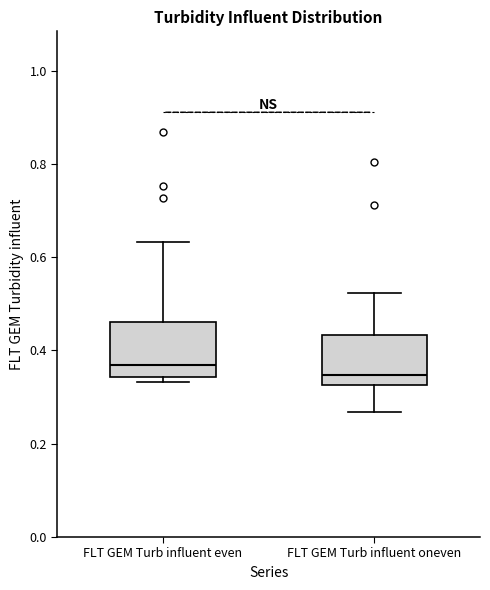

Reading left to right, read every box against the y-axis: the position of its median line, the range the box covers, and the ends of its whiskers. The values are not printed on the chart, so give them approximately, as read against the axis.

FLT GEM Turb influent even: median 0.36, box 0.34 to 0.46, whiskers 0.34 (just below the box's lower edge) to 0.64
FLT GEM Turb influent oneven: median 0.34, box 0.32 to 0.44, whiskers 0.26 to 0.52